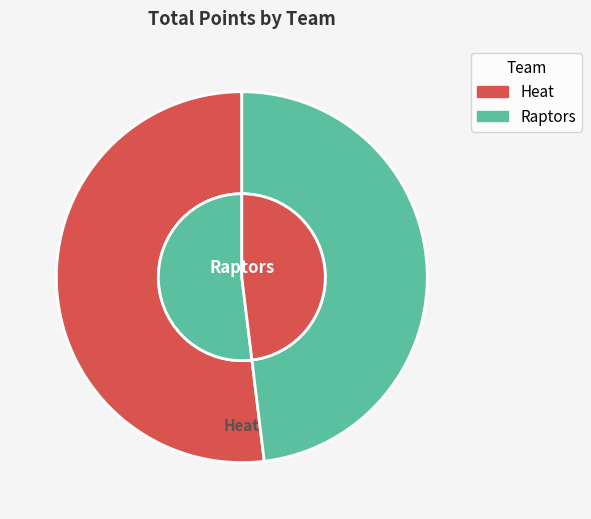

Between Heat and Raptors, which is larger?

Heat